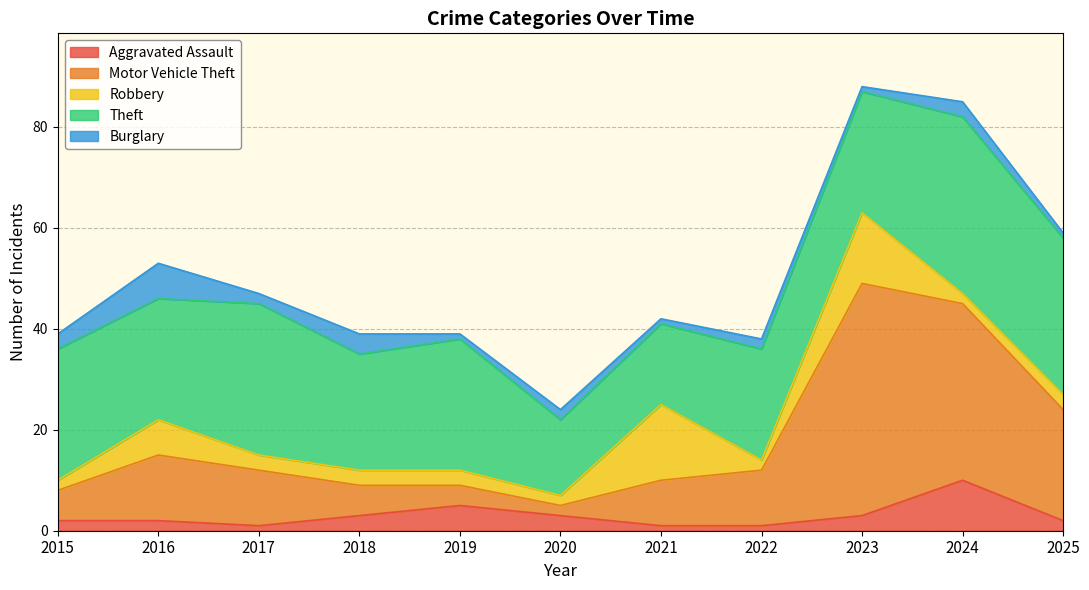

The Robbery series shows 3 at 2022. True or false?

False